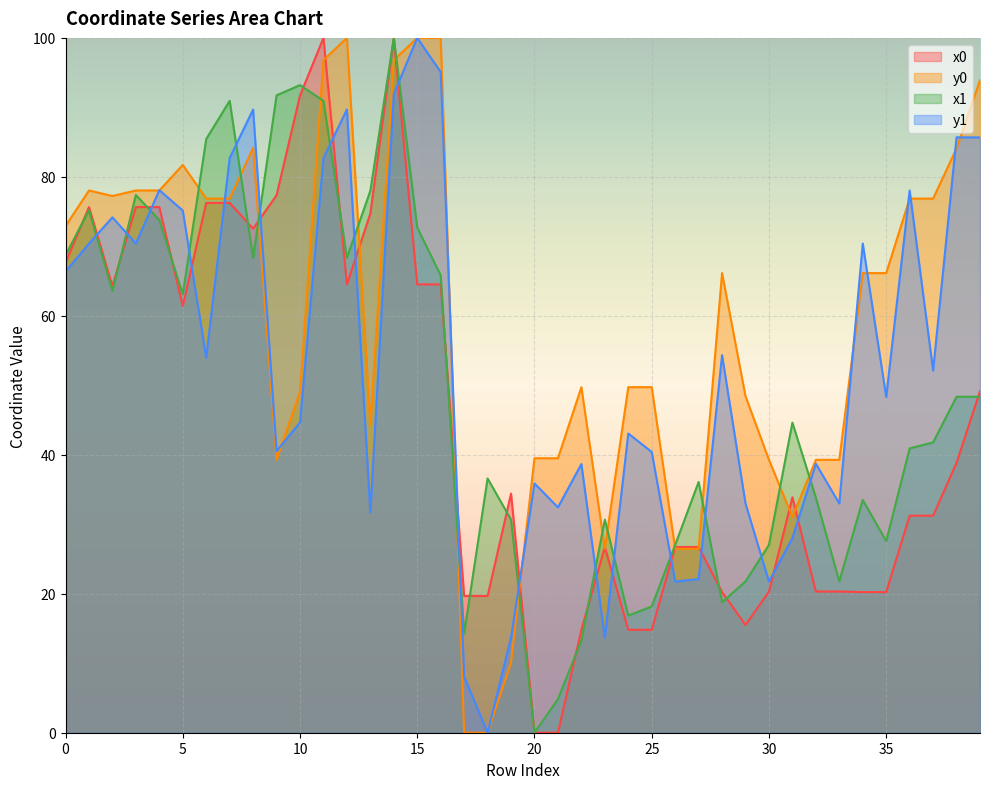

Is the value of y1 at 9 greater than the value of y0 at 38?

No